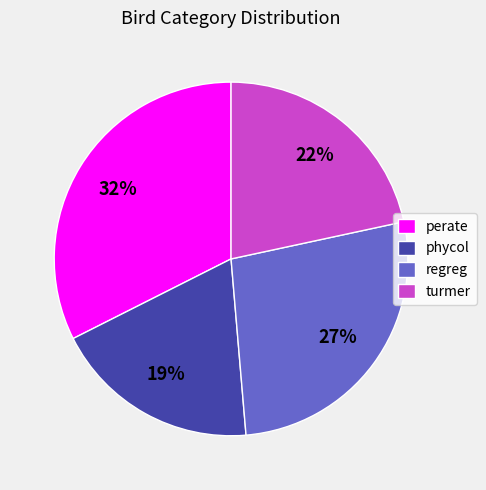

To the nearest percent, what is the combined percentage of phycol and perate?

51%